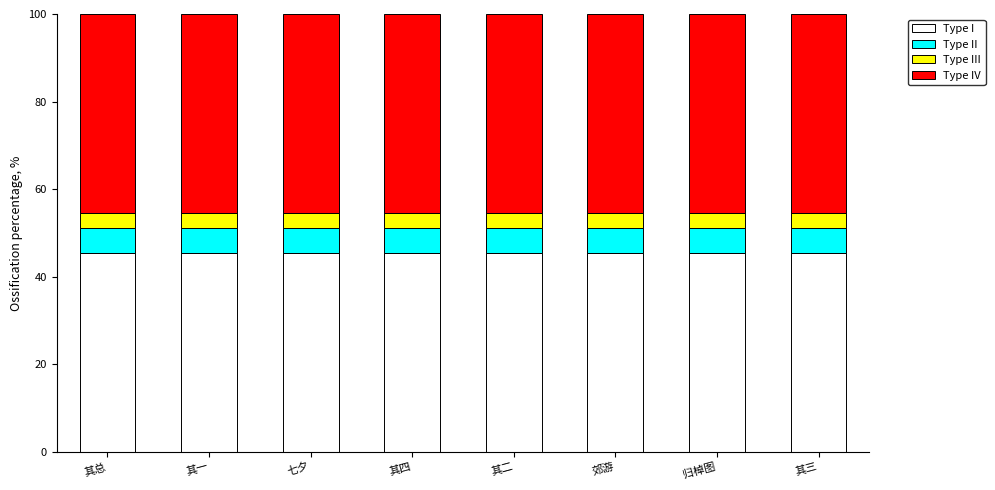

What is the value of the Type I bar at the 8th from the left?

45.5